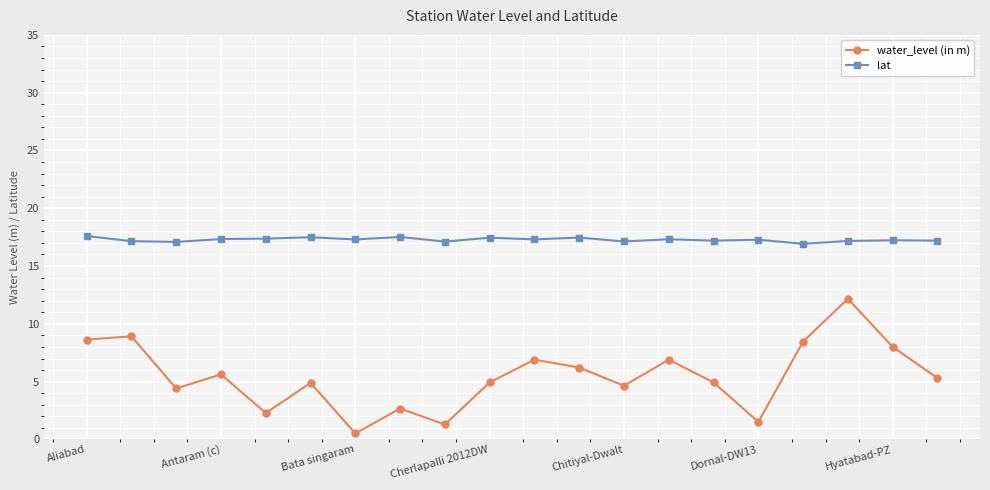

Which series has the widest spread of values?

water_level (in m)